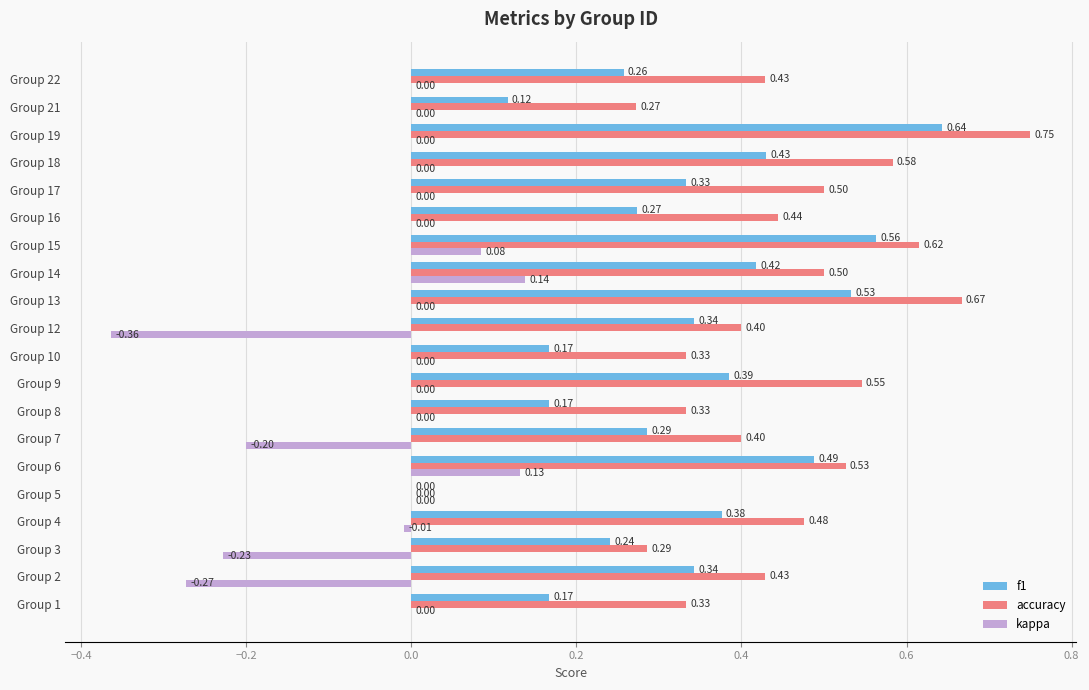

How many distinct data groups are displayed?

3